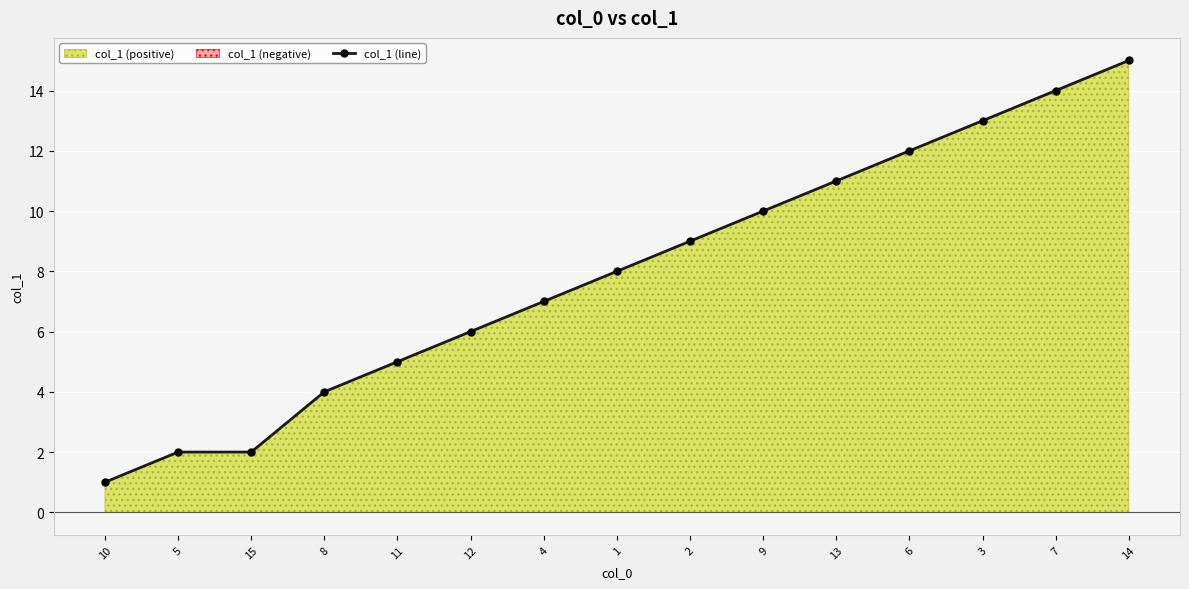

What is the maximum value shown in the chart?

15